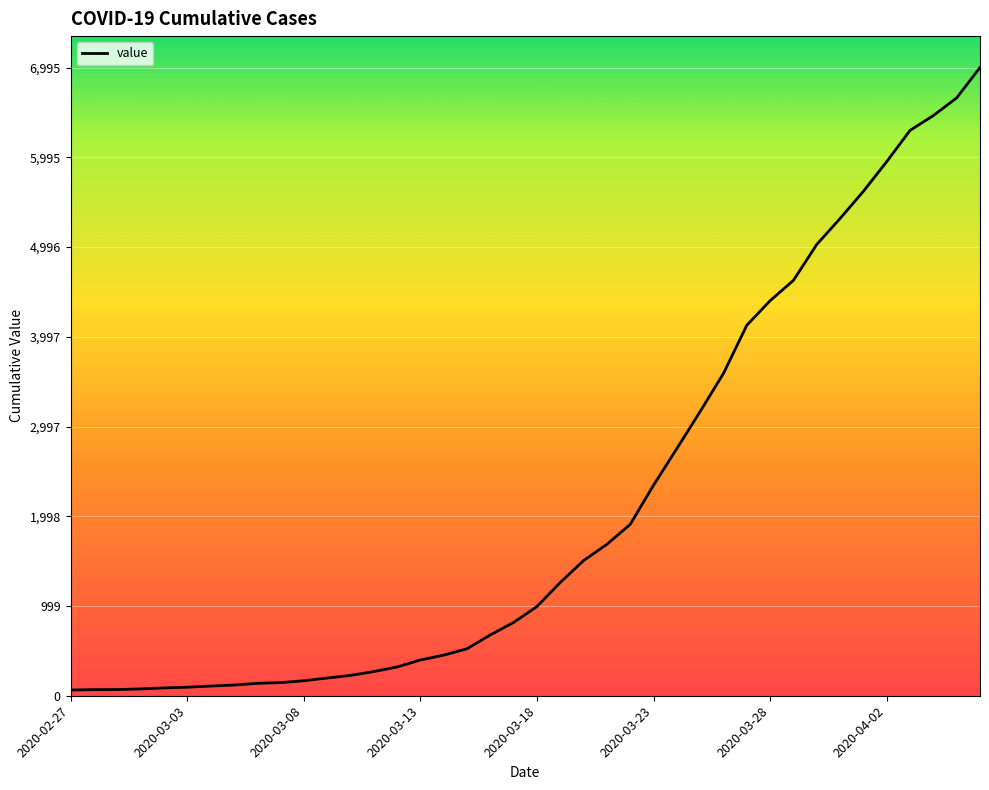

What is the greatest value displayed?

6995